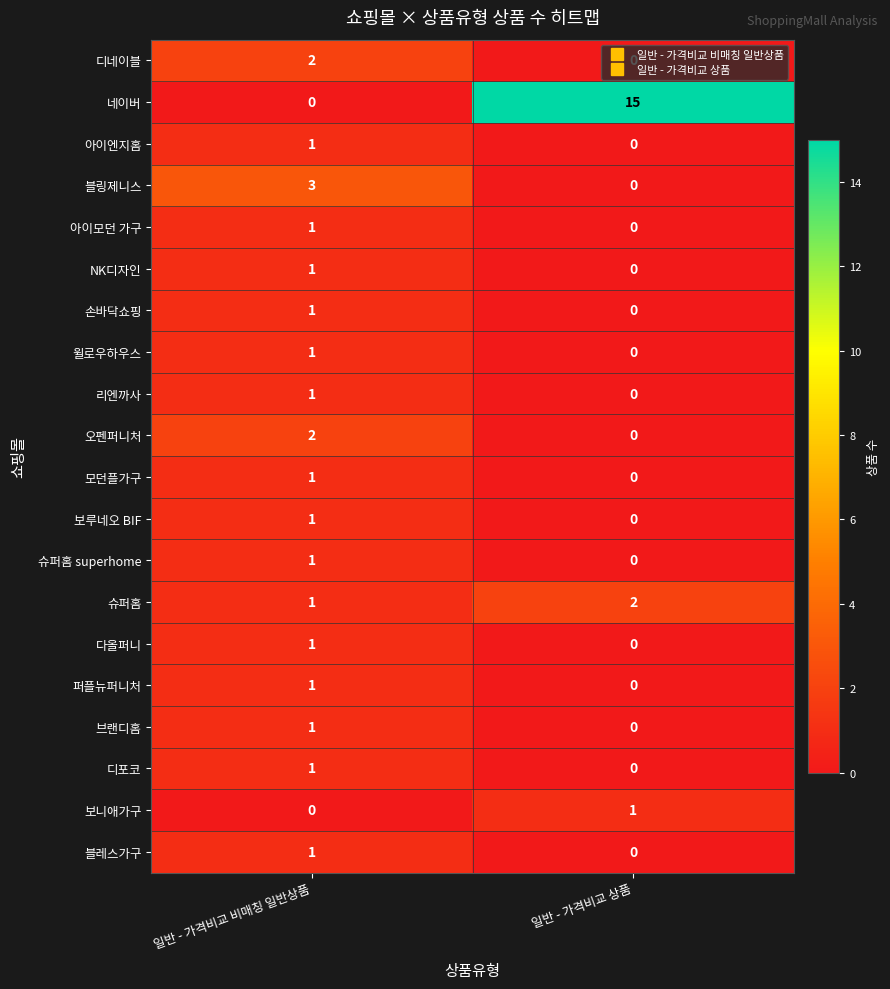

What is the sum of the 슈퍼홈 values at 일반 - 가격비교 비매칭 일반상품 and 일반 - 가격비교 상품?

3